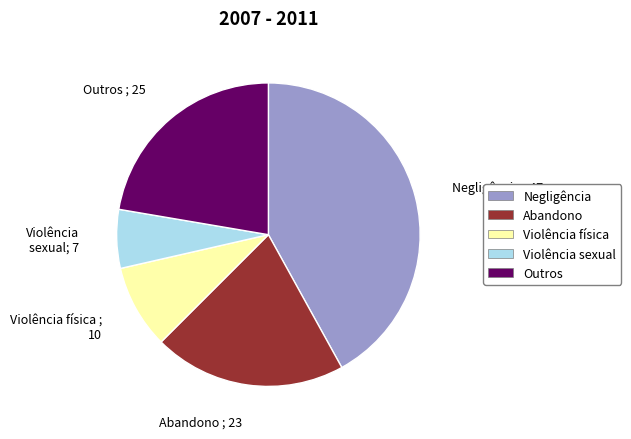

How many segments does this pie chart have?

5